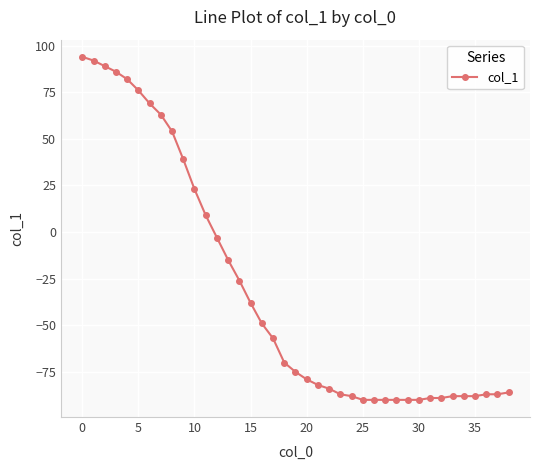

What is the difference between the second highest and minimum values?

182